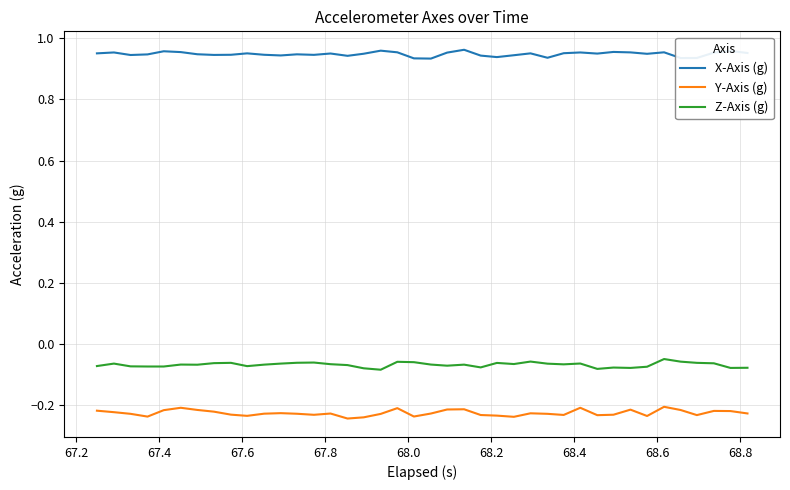

How many series are shown in this chart?

3